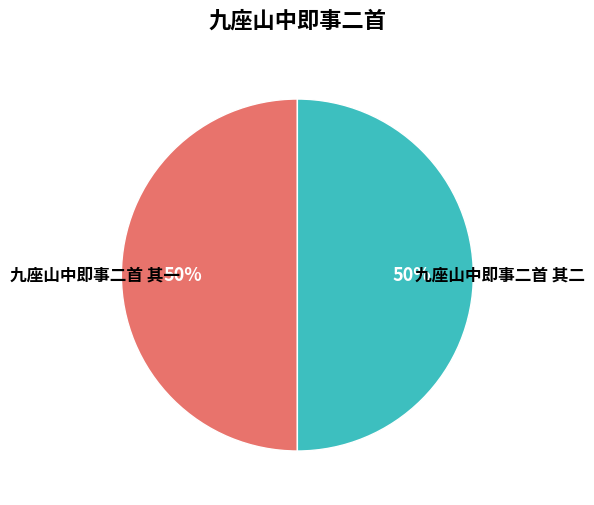

Approximately how many times larger is the value at 九座山中即事二首 其二 compared to 九座山中即事二首 其一?

1.0